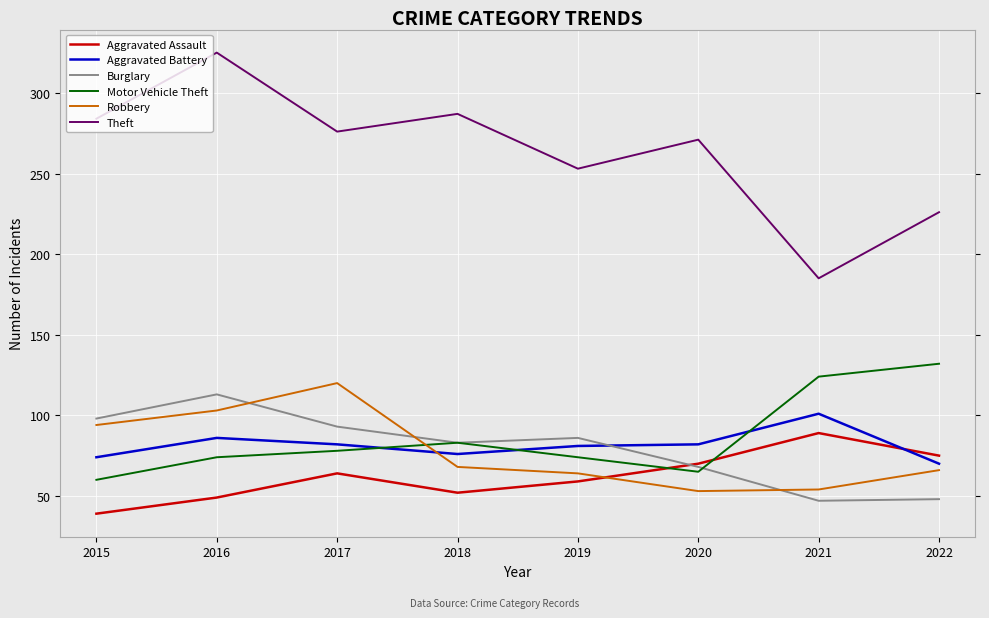

How many lines are shown in the chart?

6